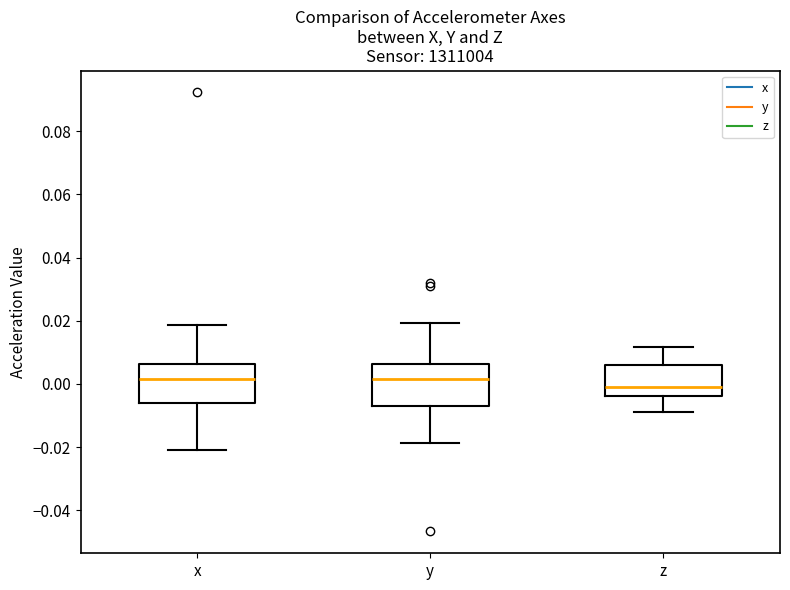

Reading left to right, read every box against the y-axis: the position of its median line, the range the box covers, and the ends of its whiskers. The values are not printed on the chart, so give them approximately, as read against the axis.

x: median 0.002, box -0.006 to 0.006, whiskers -0.020 to 0.018
y: median 0.002, box -0.006 to 0.006, whiskers -0.018 to 0.020
z: median 0.000, box -0.004 to 0.006, whiskers -0.008 to 0.012